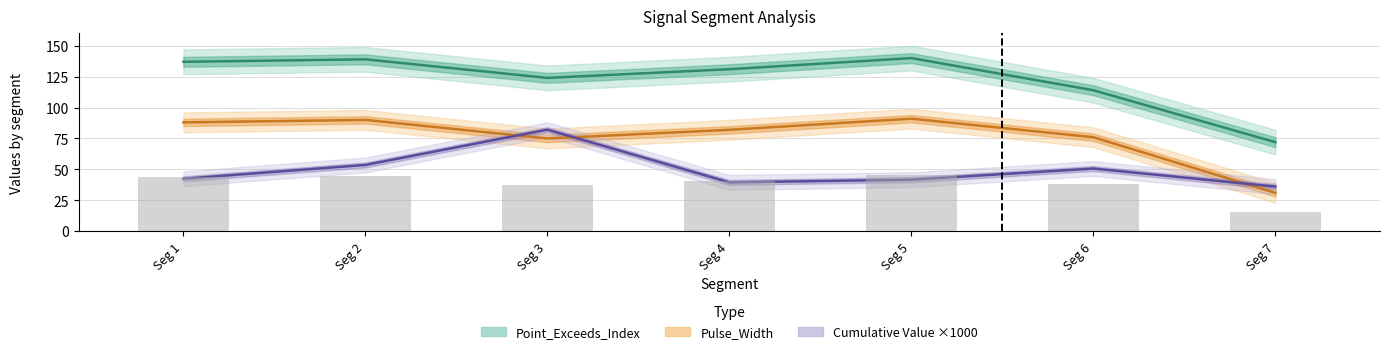

Reading left to right, what are all the values shown in this chart?

Point_Exceeds_Index: 137.0	139.0	124.0	131.0	140.0	114.0	72.0
Pulse_Width: 88.0	90.0	75.0	82.0	91.0	76.0	31.0
Cumulative Value ×1000: 42.4	53.6	82.1	39.5	41.7	50.7	36.1